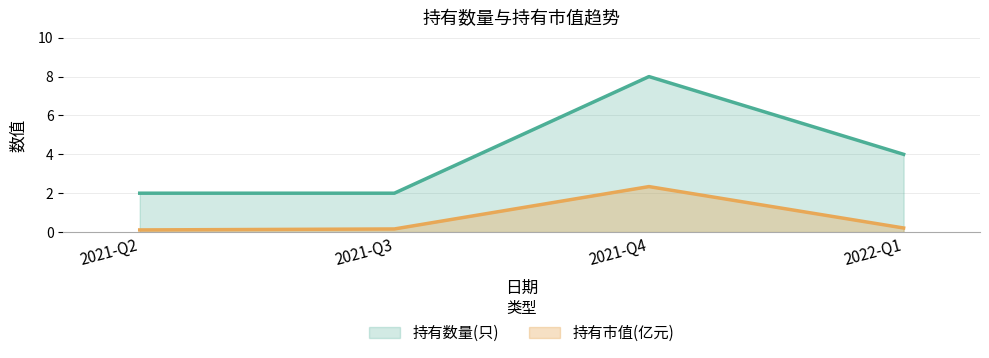

True or false: 持有数量(只) has more than 1 points higher than both neighbors.

False